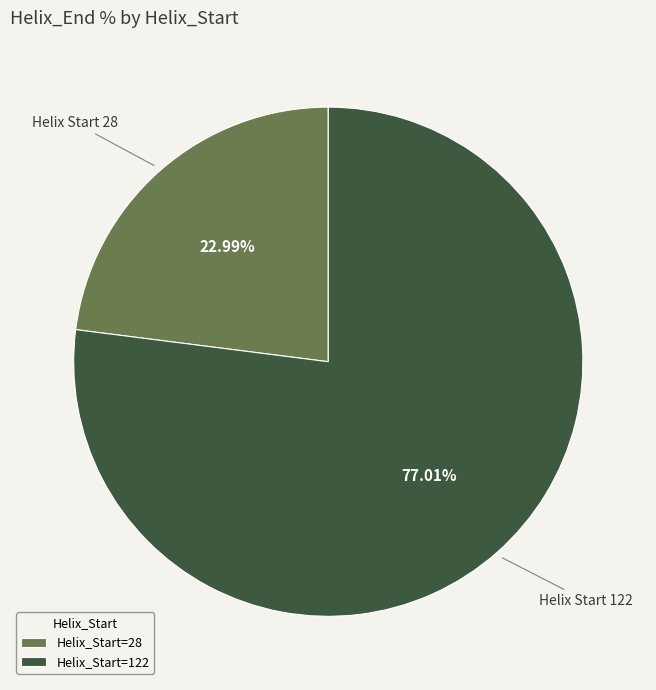

Which has a higher value, Helix_Start=122 or Helix_Start=28?

Helix_Start=122